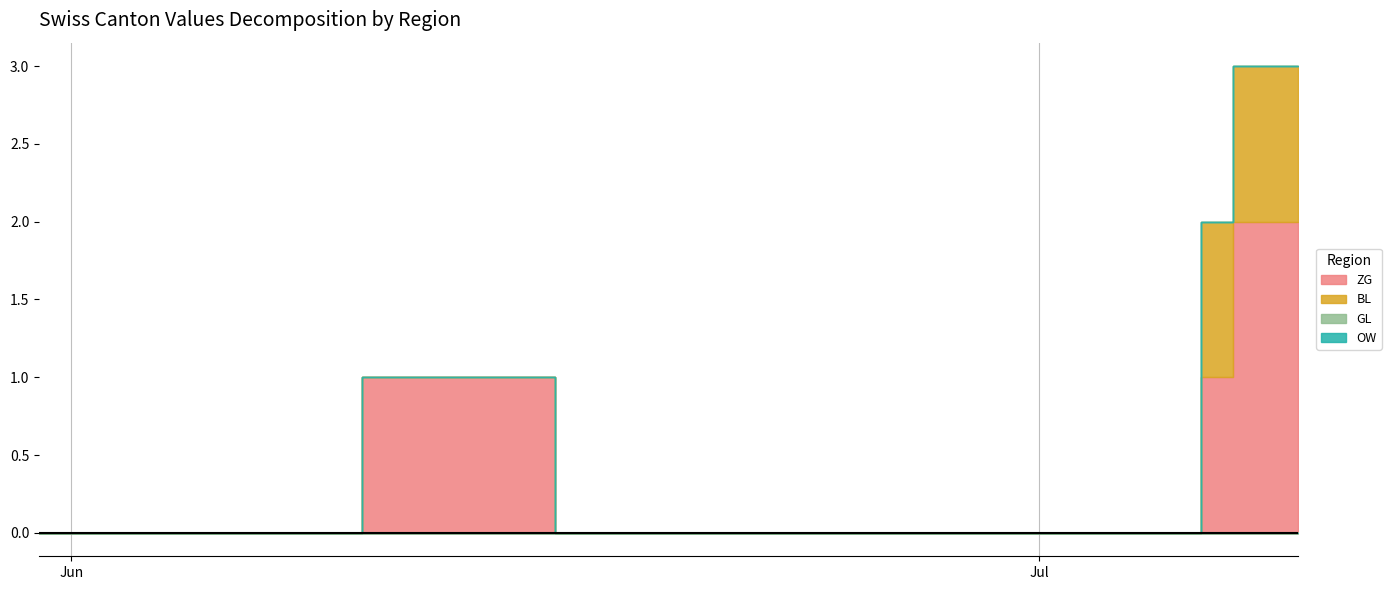

Rank the categories by OW value from lowest to highest.

0, 1, 2, 3, 4, 5, 6, 7, 8, 9, 10, 11, 12, 13, 14, 15, 16, 17, 18, 19, 20, 21, 22, 23, 24, 25, 26, 27, 28, 29, 30, 31, 32, 33, 34, 35, 36, 37, 38, 39